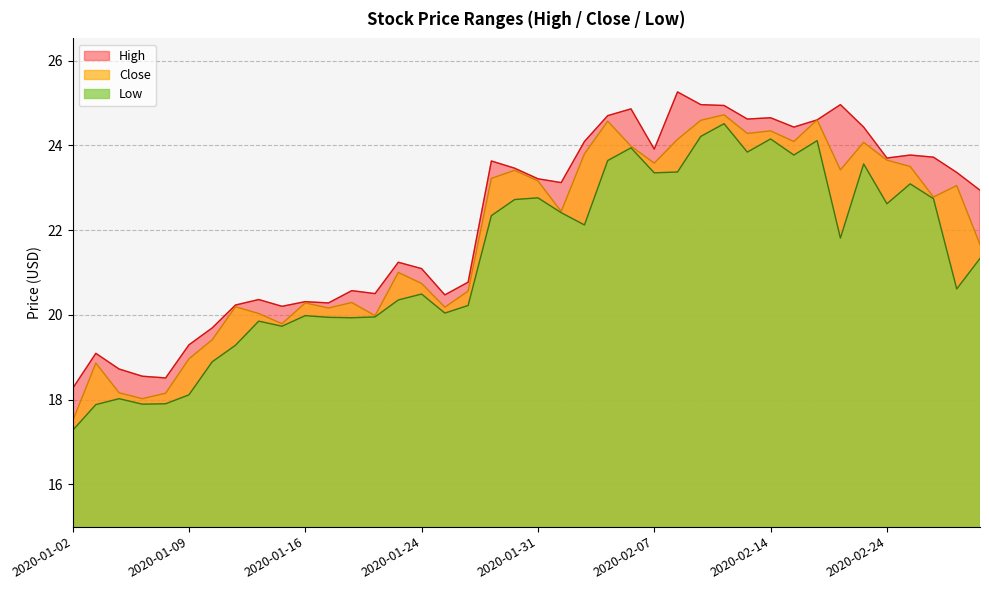

How many interior local peaks does the High series have?

11